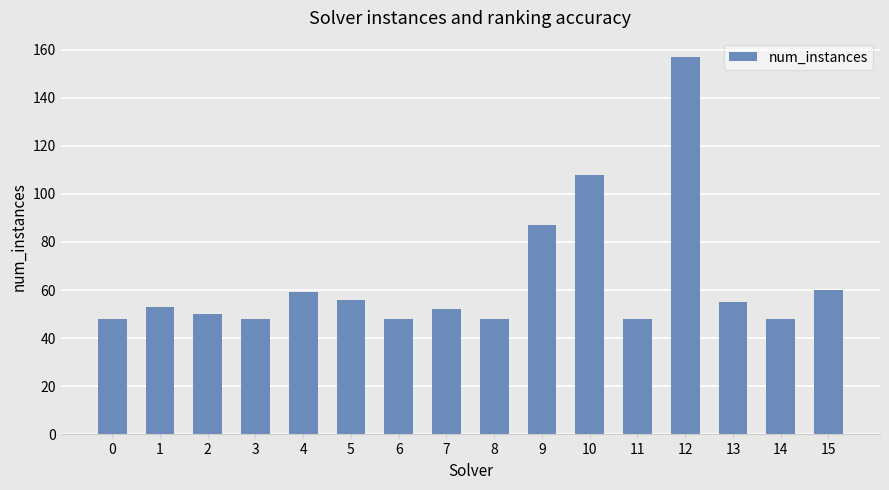

True or false: the data shows 48 at 8.

True